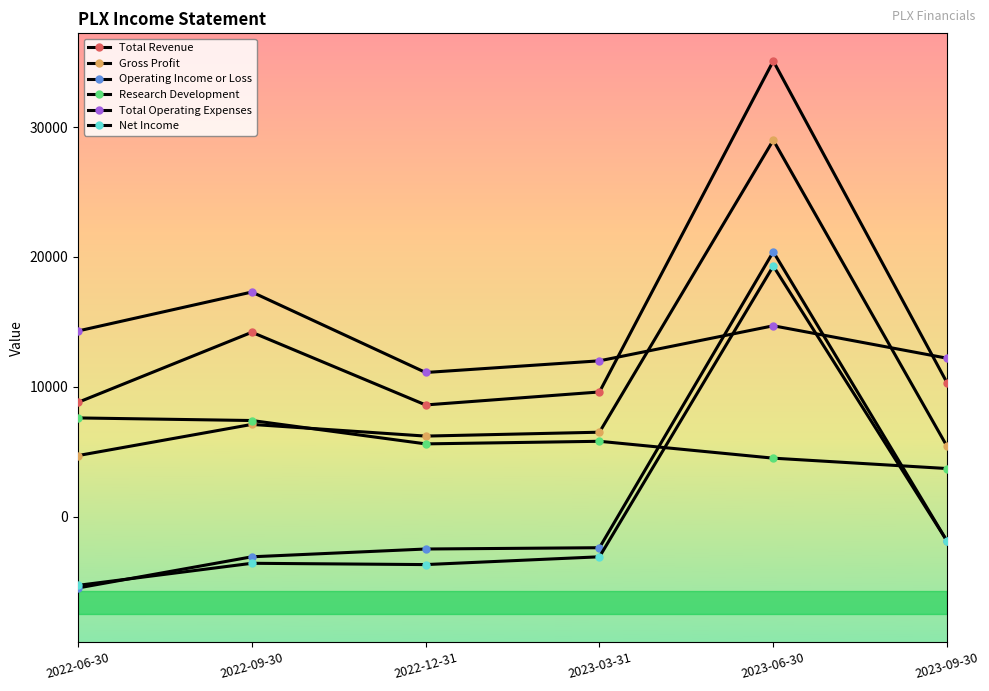

Where is Gross Profit nearest to the value 16850?

2022-09-30